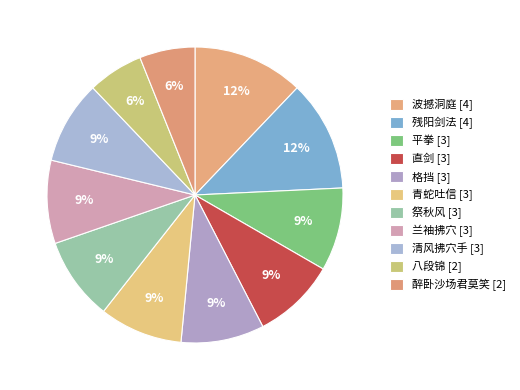

How many segments does this pie chart have?

11